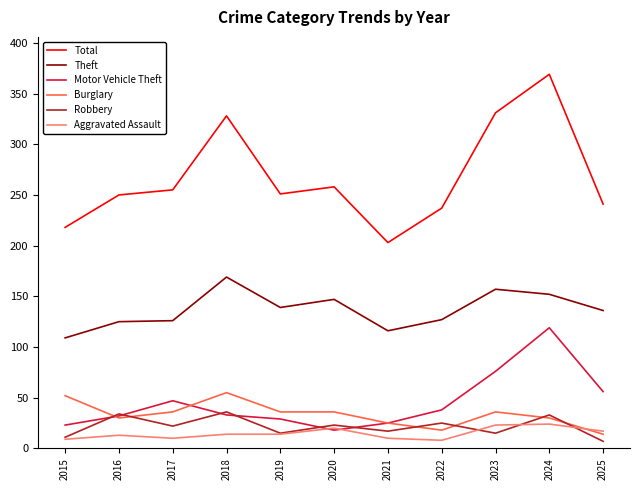

True or false: Total has a value of 549 at 2018.

False